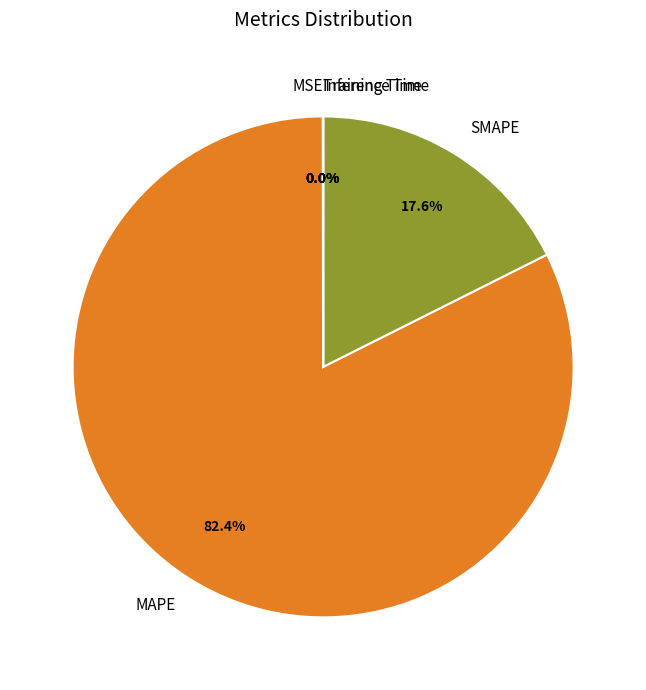

What is the largest slice in the pie chart?

MAPE